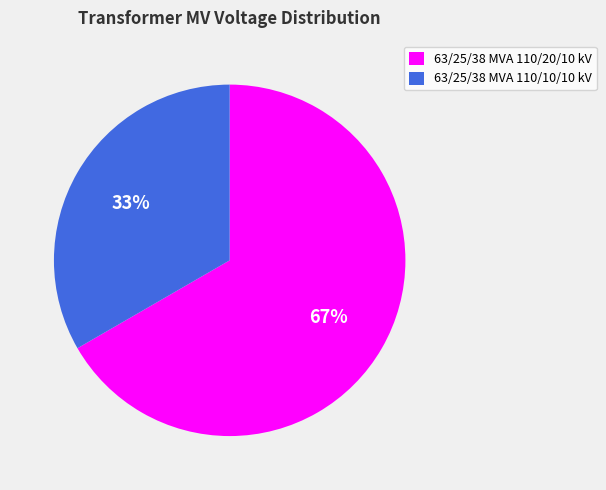

What is the ratio of the value at 63/25/38 MVA 110/20/10 kV to the value at 63/25/38 MVA 110/10/10 kV?

2.0